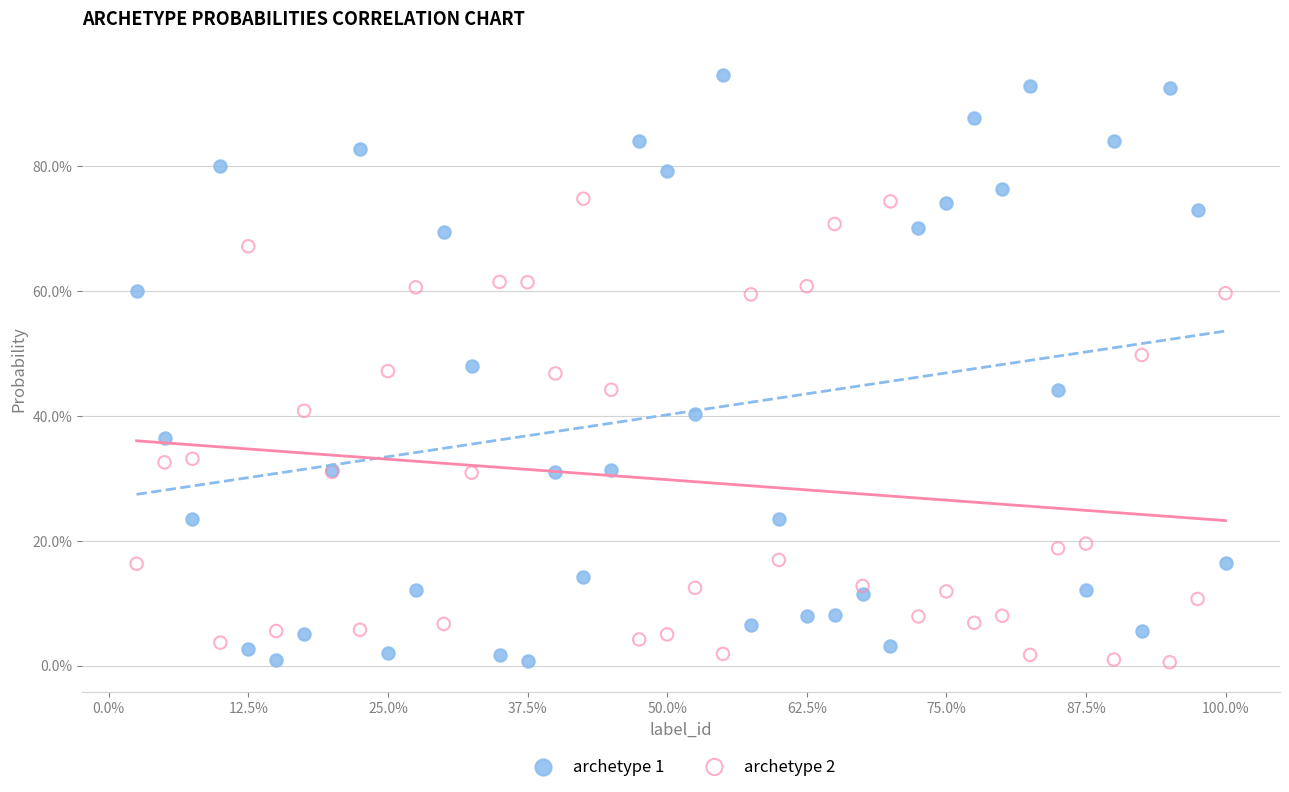

What are all the series names shown in the legend?

archetype 1, archetype 2